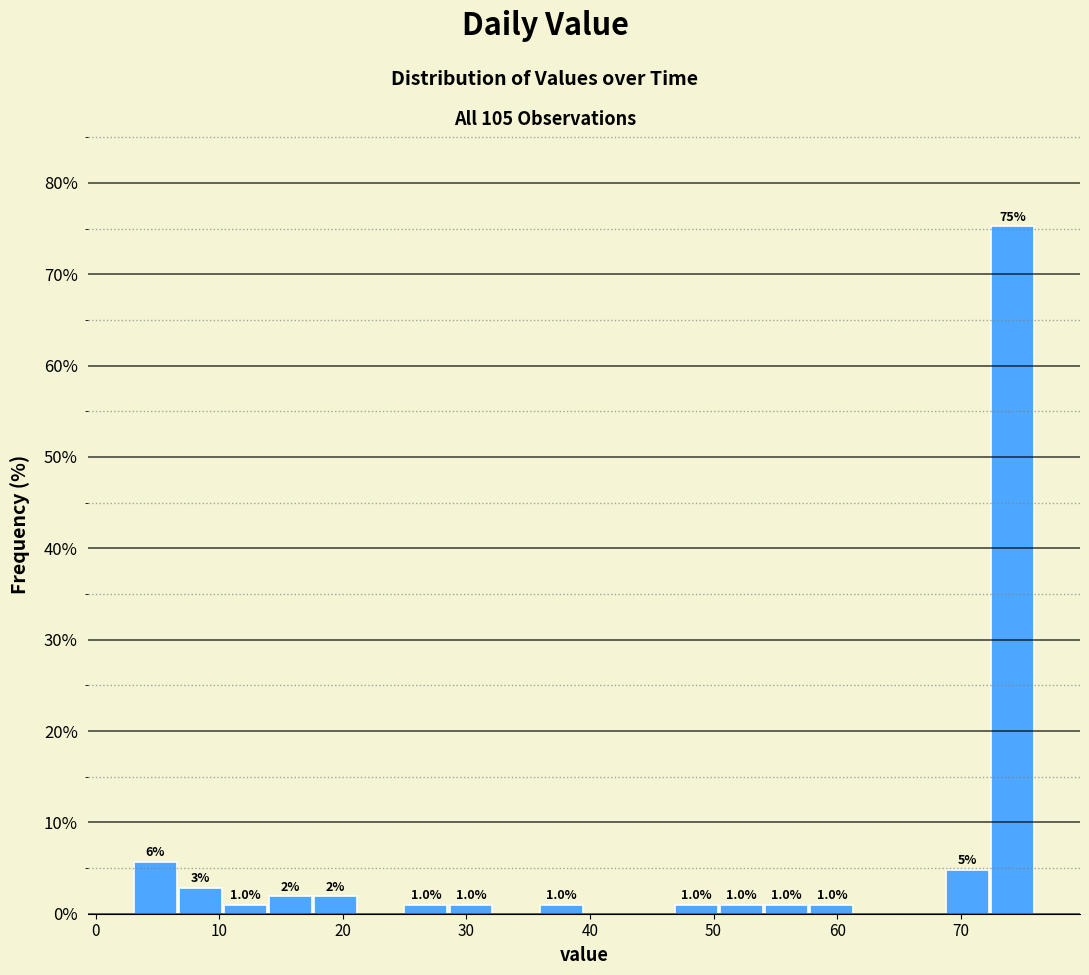

Around what value on the x-axis is the tallest bar? Give the approximate position of its centre, as read against the axis.

74